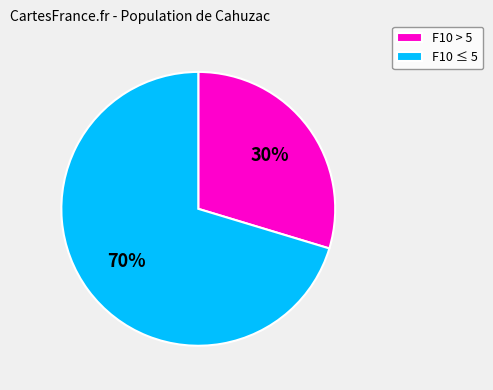

To the nearest percent, what is the combined percentage of F10 > 5 and F10 ≤ 5?

100%